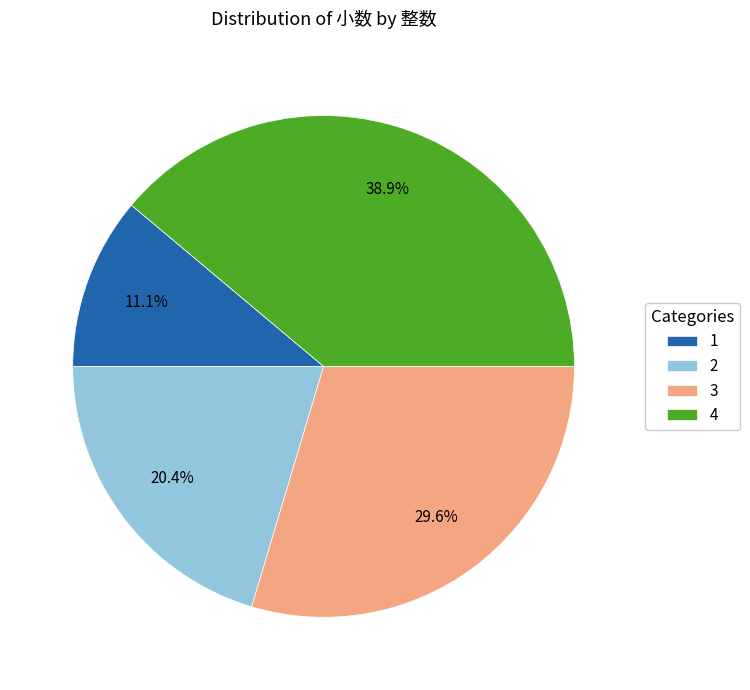

Which has a higher value, 3 or 4?

4